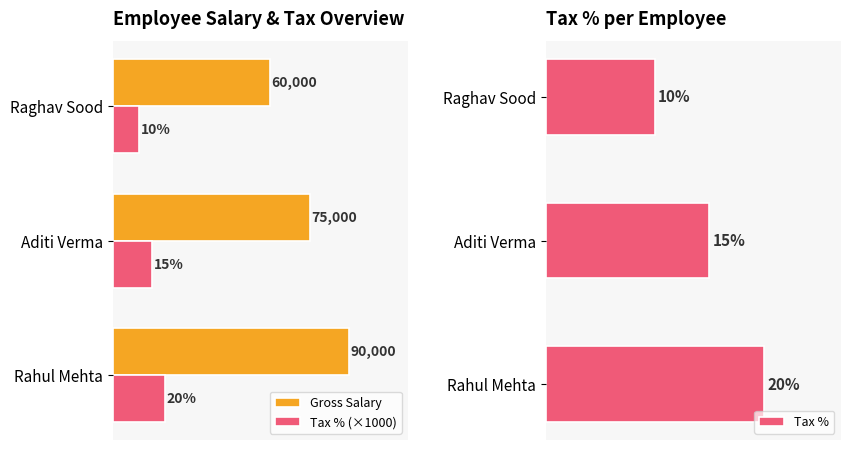

Which category has the lowest value in the Tax % (×1000) series?

Raghav Sood